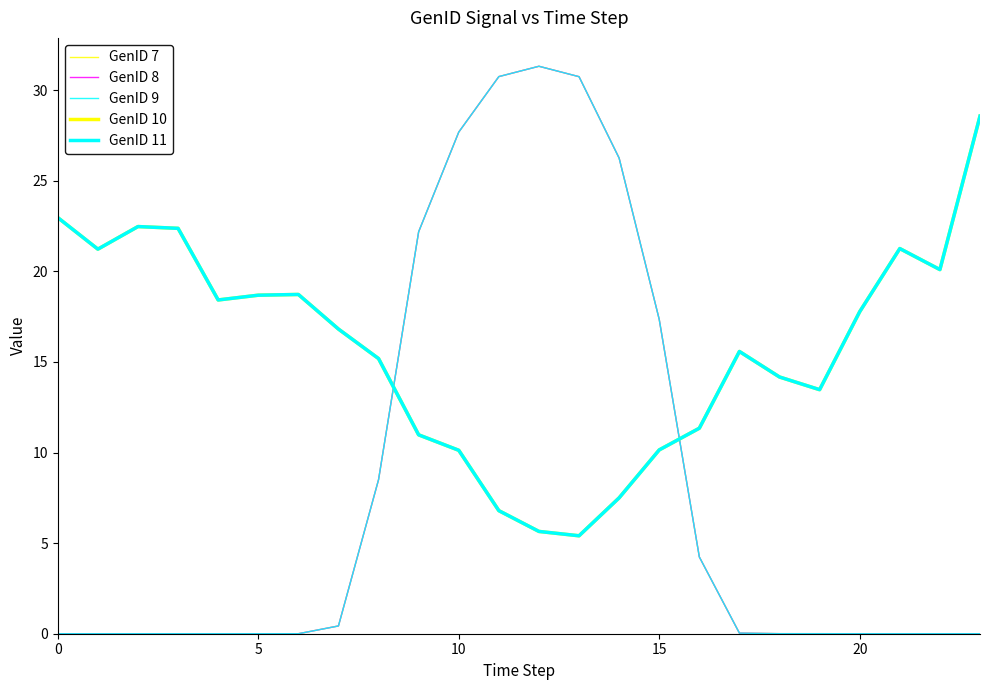

What is the average value of the GenID 7 series?

8.3